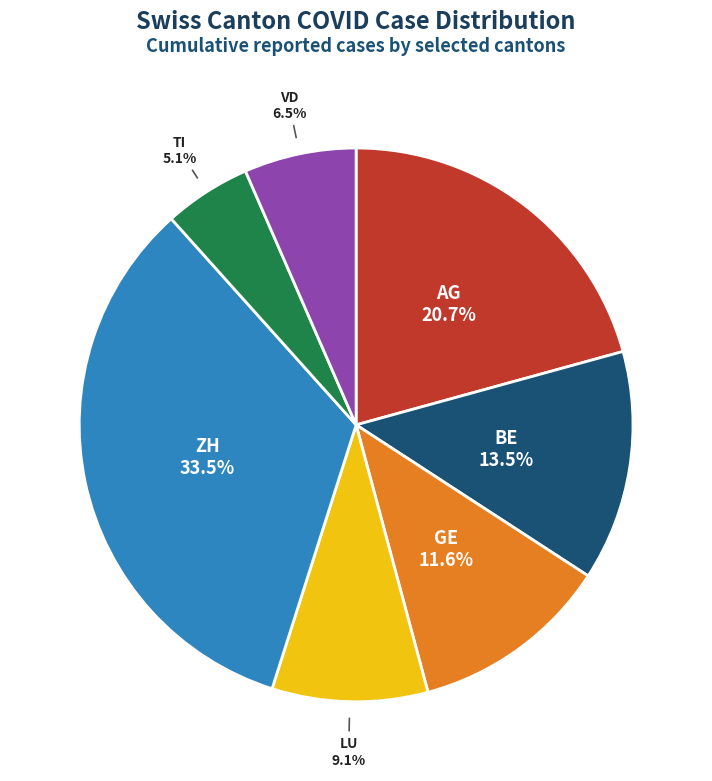

Which slice is the smallest?

TI